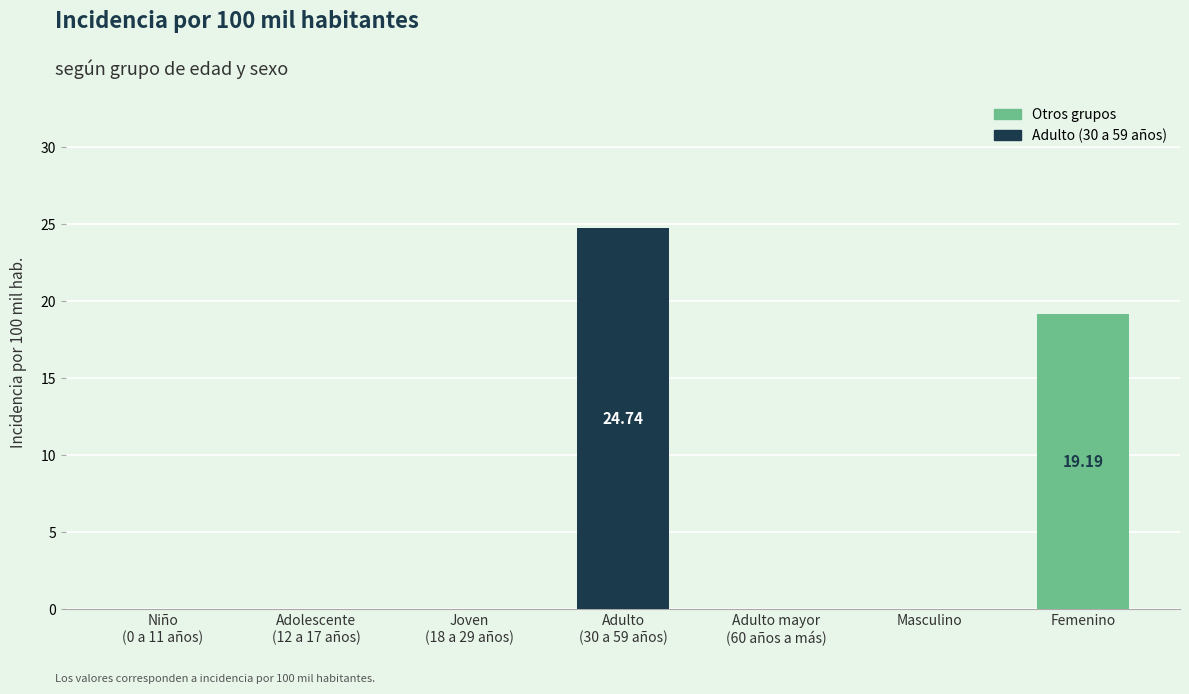

What is the sum of all values?

43.9